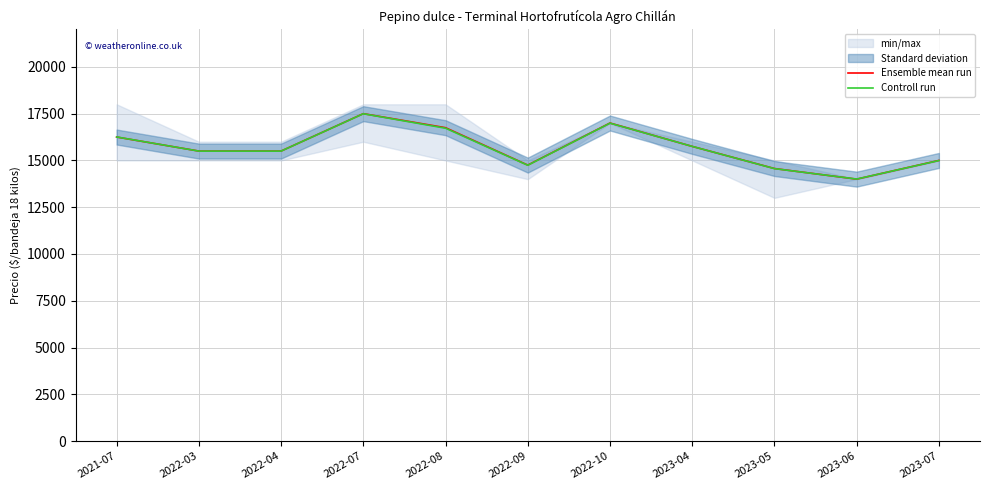

At which category is the sum across all series the highest?

2022-07